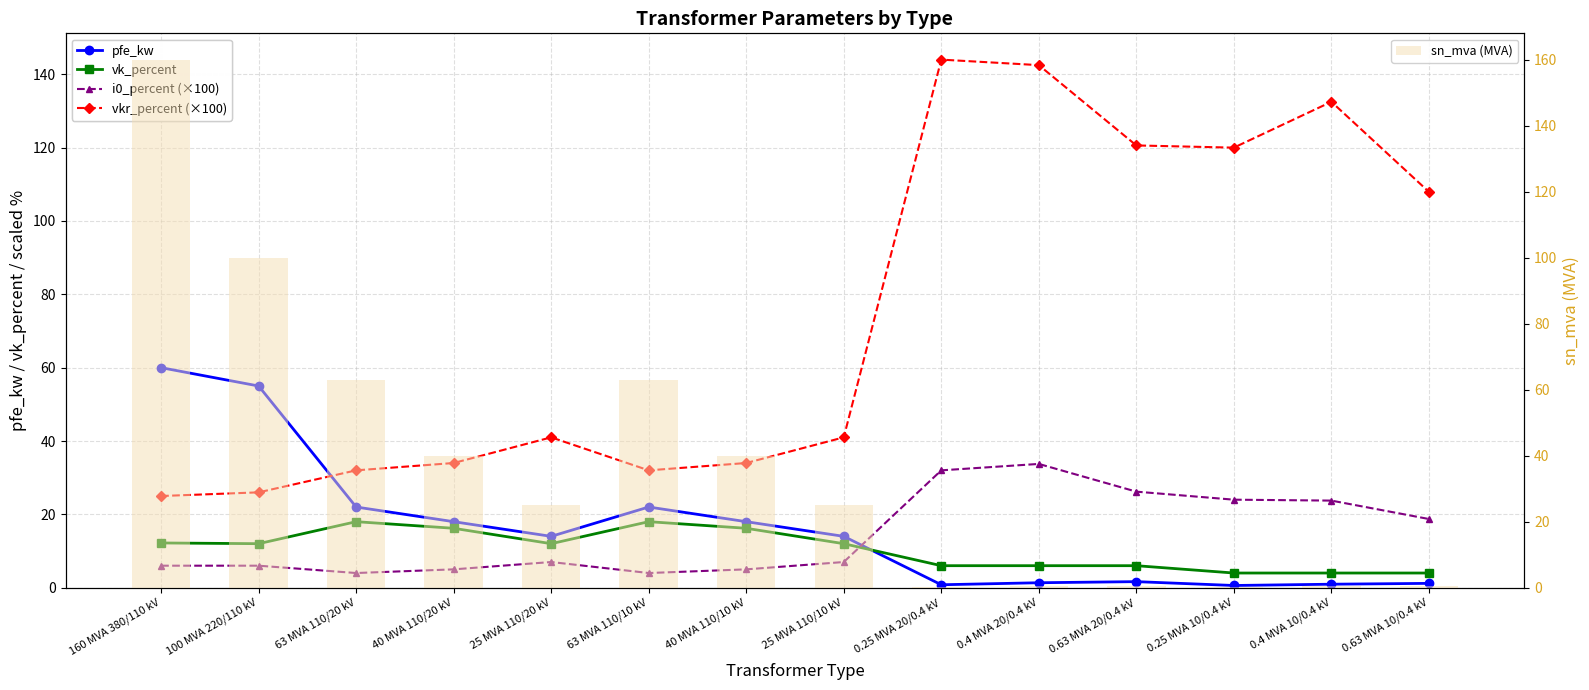

The sn_mva (MVA) series shows 61.5 at 40 MVA 110/10 kV. True or false?

False